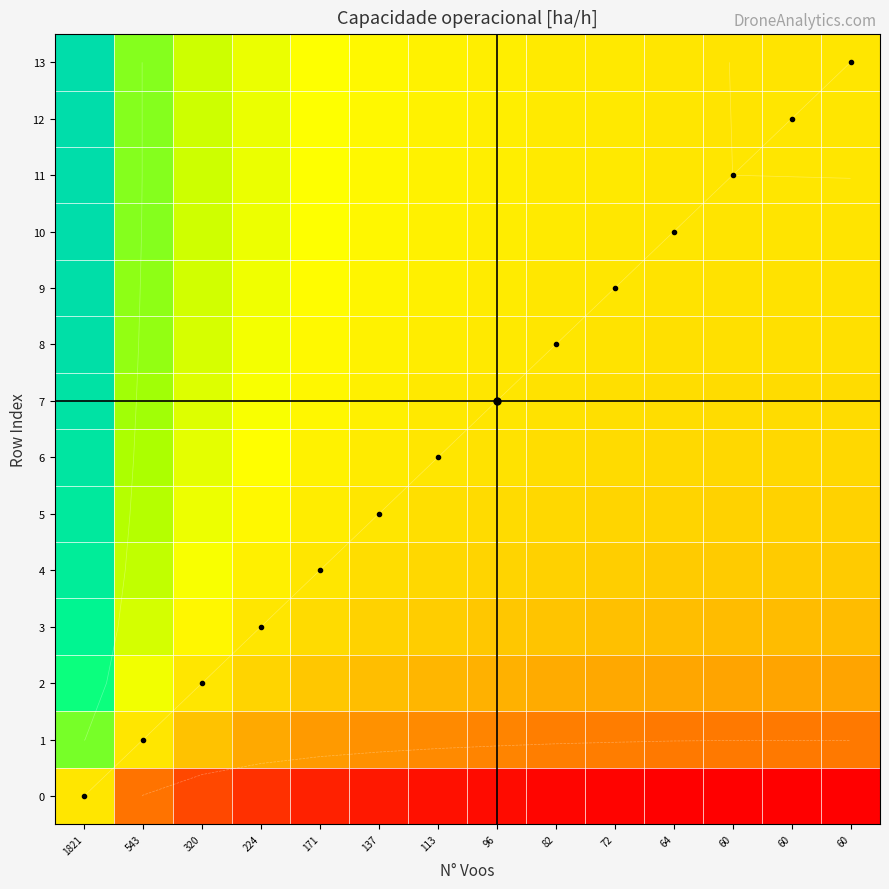

How many negative values does the 13 series have?

2